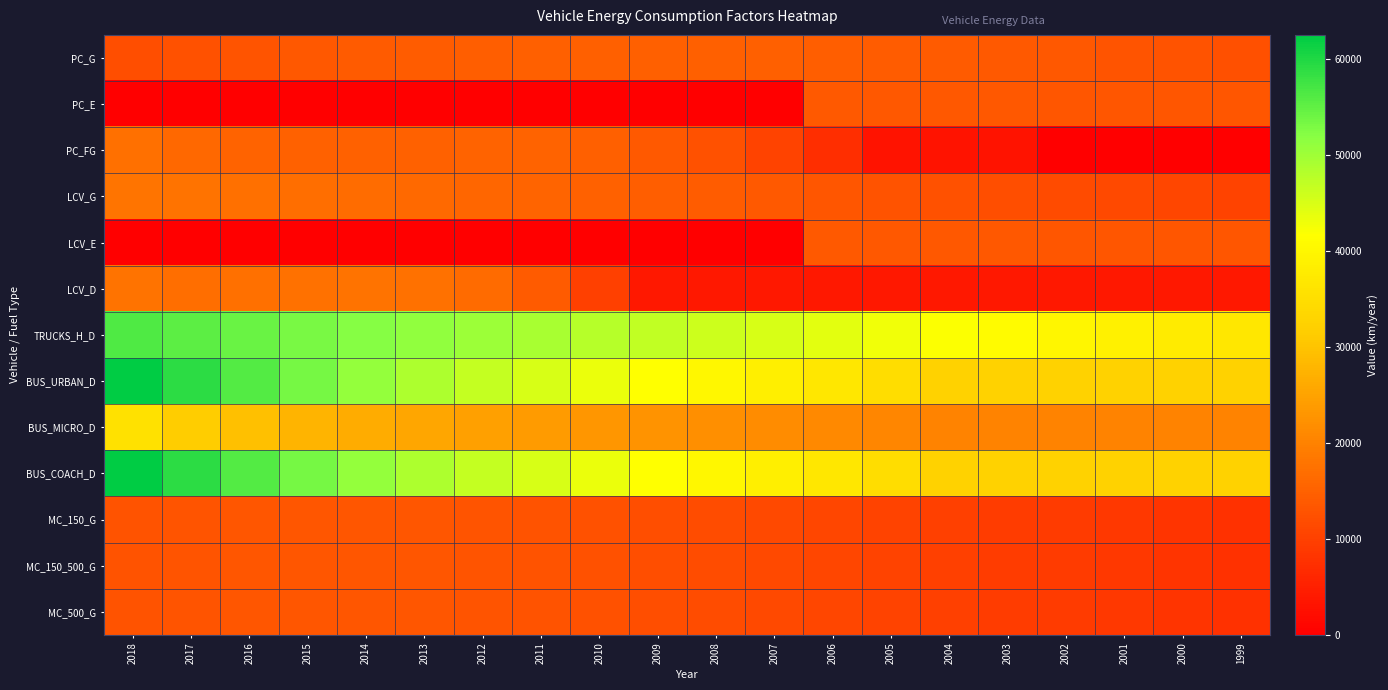

What is the difference between the highest and lowest values at 2007?

44962.6